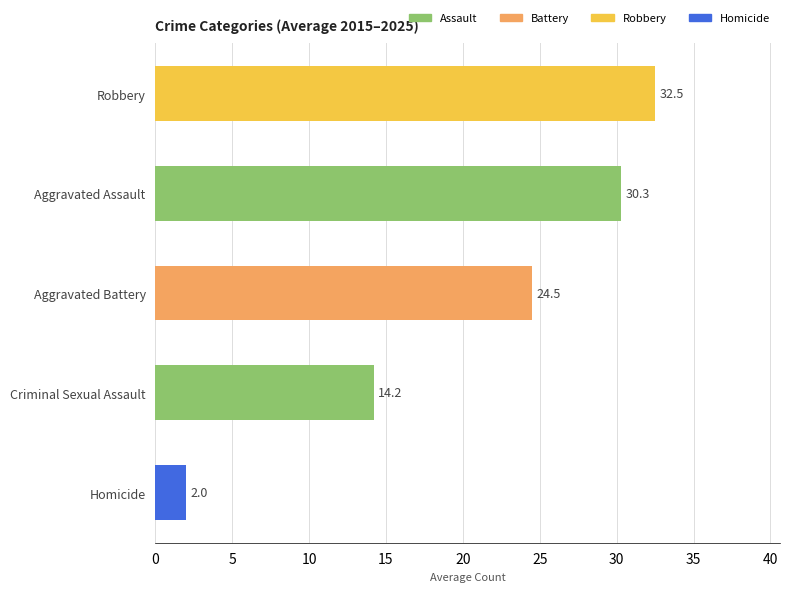

How many bars are there in total?

5